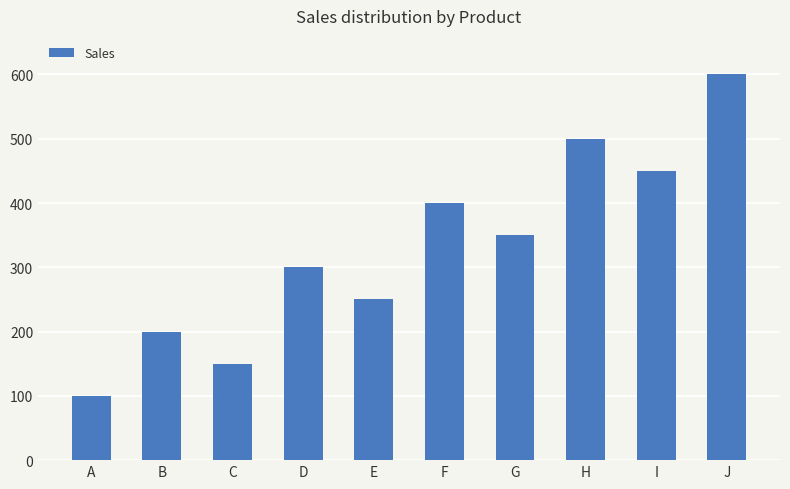

List the labels in order of value, smallest first.

A, C, B, E, D, G, F, I, H, J